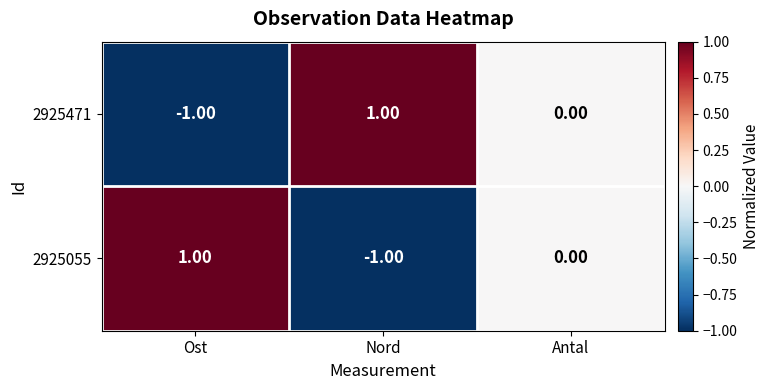

What is the minimum value shown in the chart?

-1